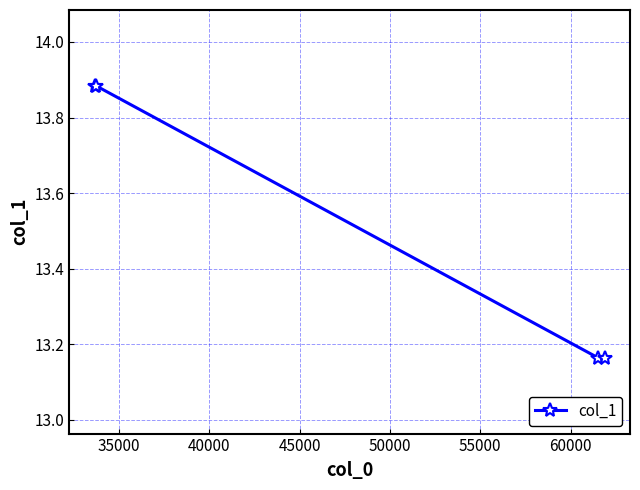

Count the values in the range 13 to 14.

4